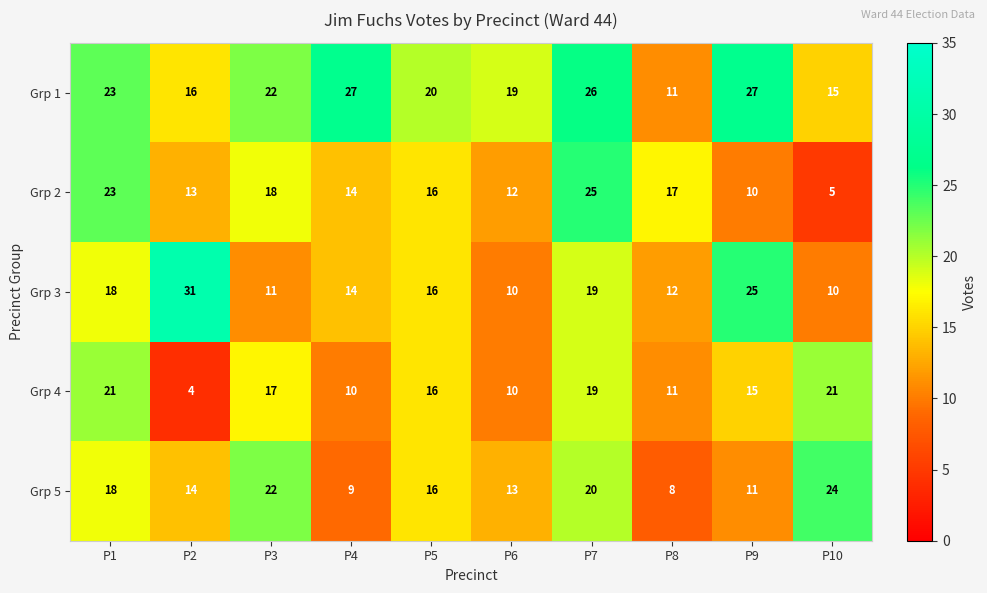

At how many categories does at least one series exceed 25?

4